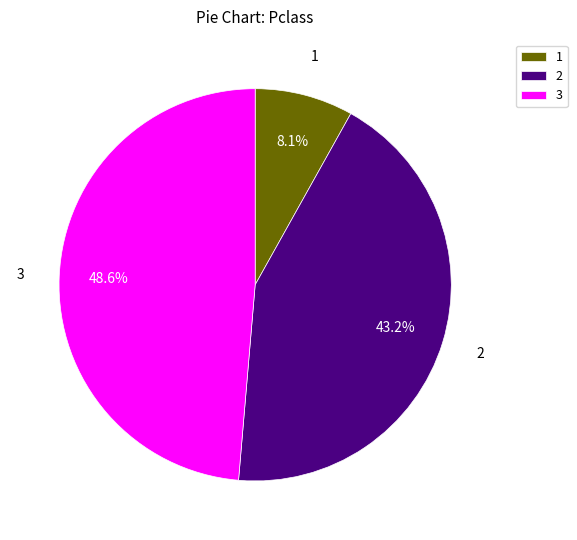

Is there a majority slice in this chart?

No